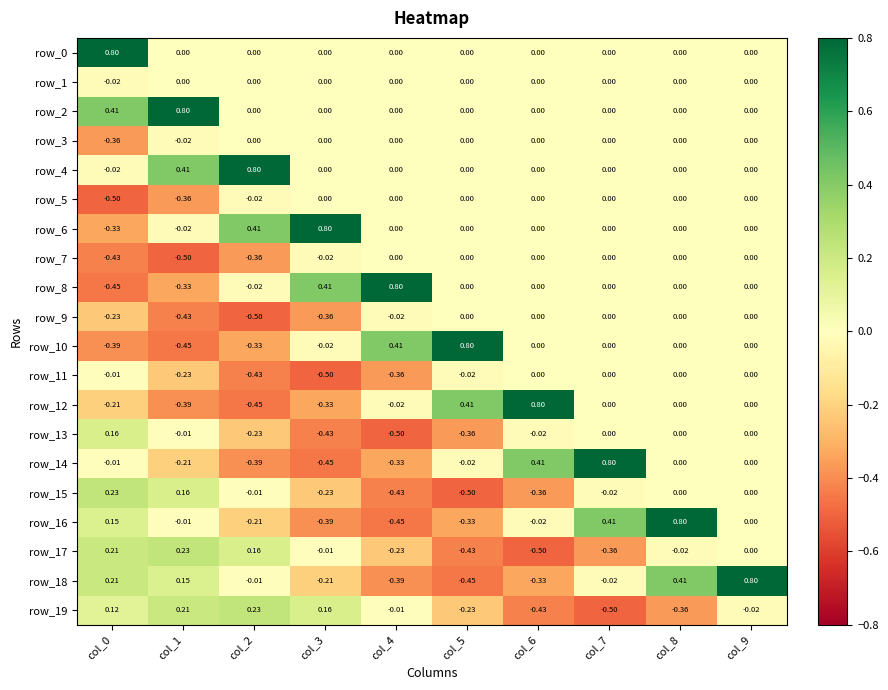

At which label is row_6 closest to 0?

col_4